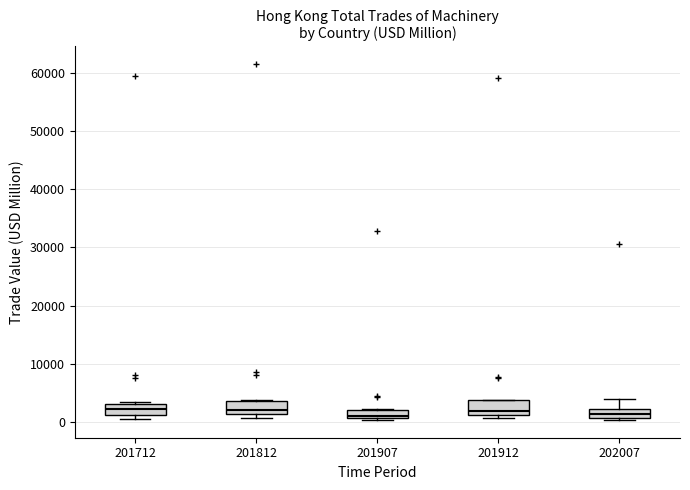

Where is the lower edge of the box at x = 202007 on the y-axis? The values are not printed on the chart, so give them approximately, as read against the axis.

1000